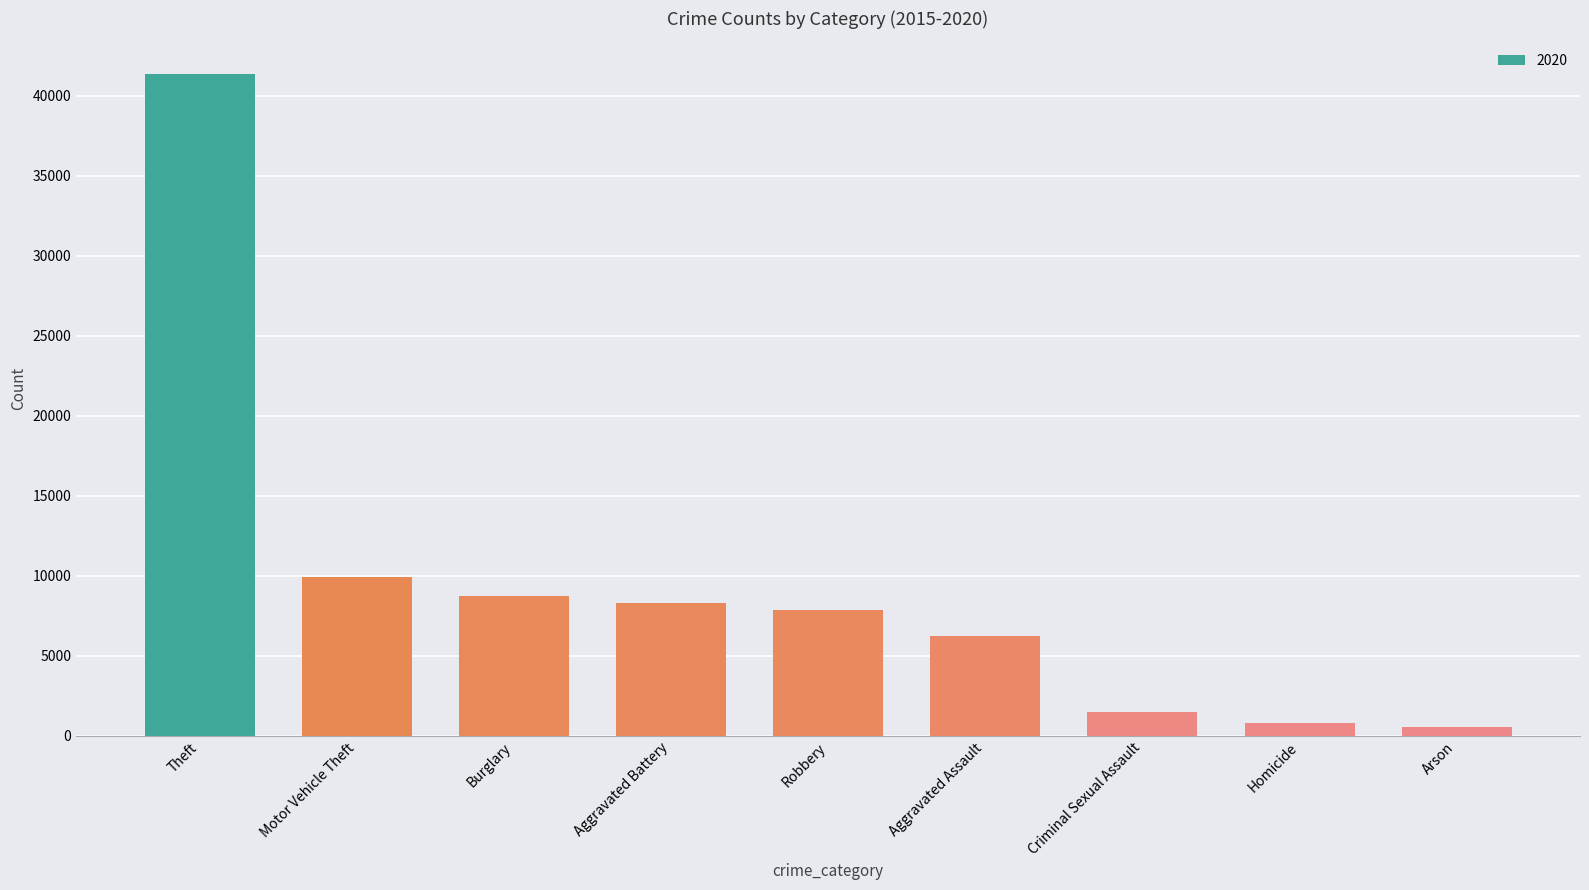

What is the greatest value displayed?

41345